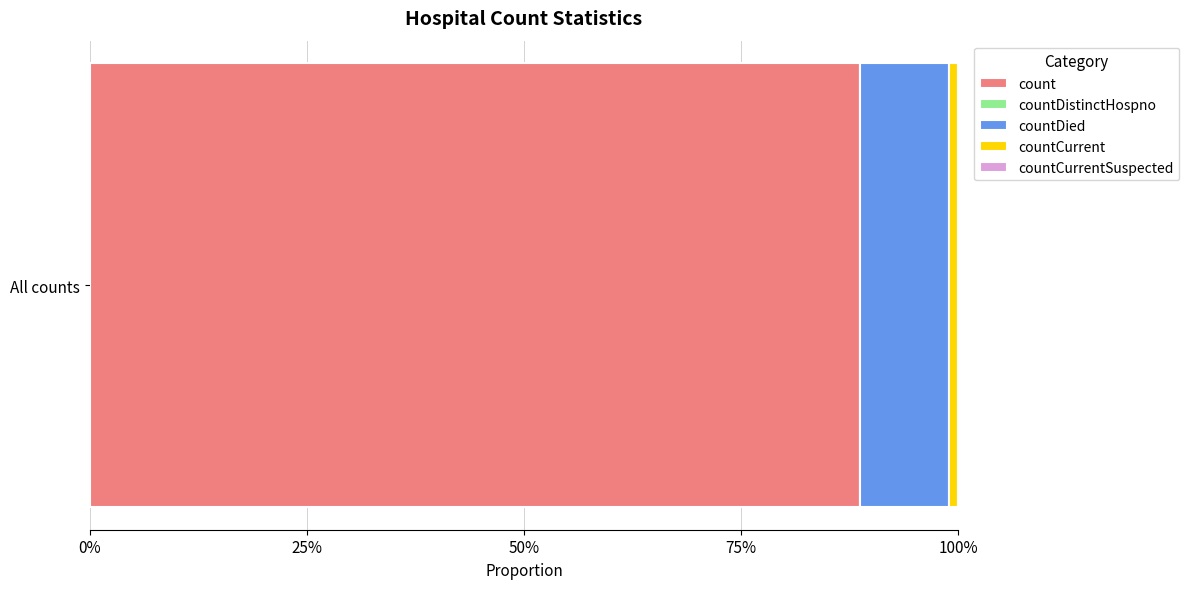

Are the bars horizontal?

Yes